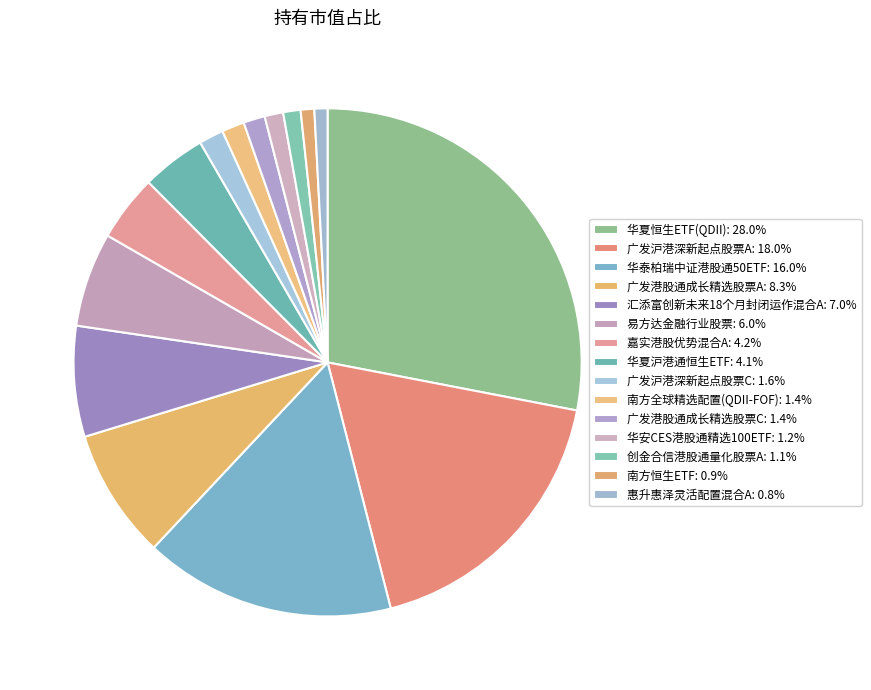

Rank the categories by value from highest to lowest.

华夏恒生ETF(QDII), 广发沪港深新起点股票A, 华泰柏瑞中证港股通50ETF, 广发港股通成长精选股票A, 汇添富创新未来18个月封闭运作混合A, 易方达金融行业股票, 嘉实港股优势混合A, 华夏沪港通恒生ETF, 广发沪港深新起点股票C, 南方全球精选配置(QDII-FOF), 广发港股通成长精选股票C, 华安CES港股通精选100ETF, 创金合信港股通量化股票A, 南方恒生ETF, 惠升惠泽灵活配置混合A